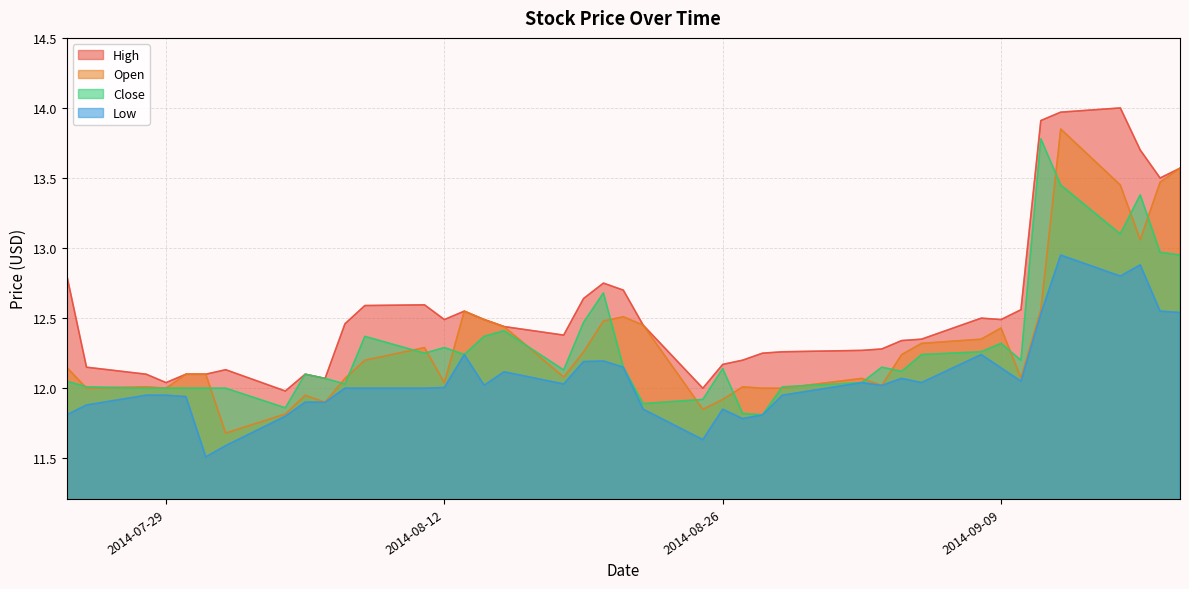

What is the average value of the Open series?

12.3